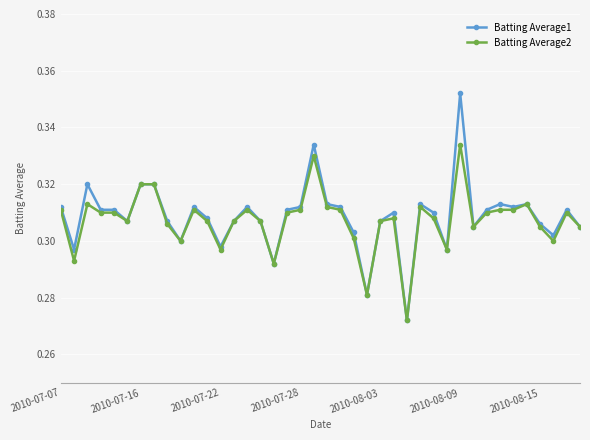

How many Batting Average2 values are between 0 and 1?

40